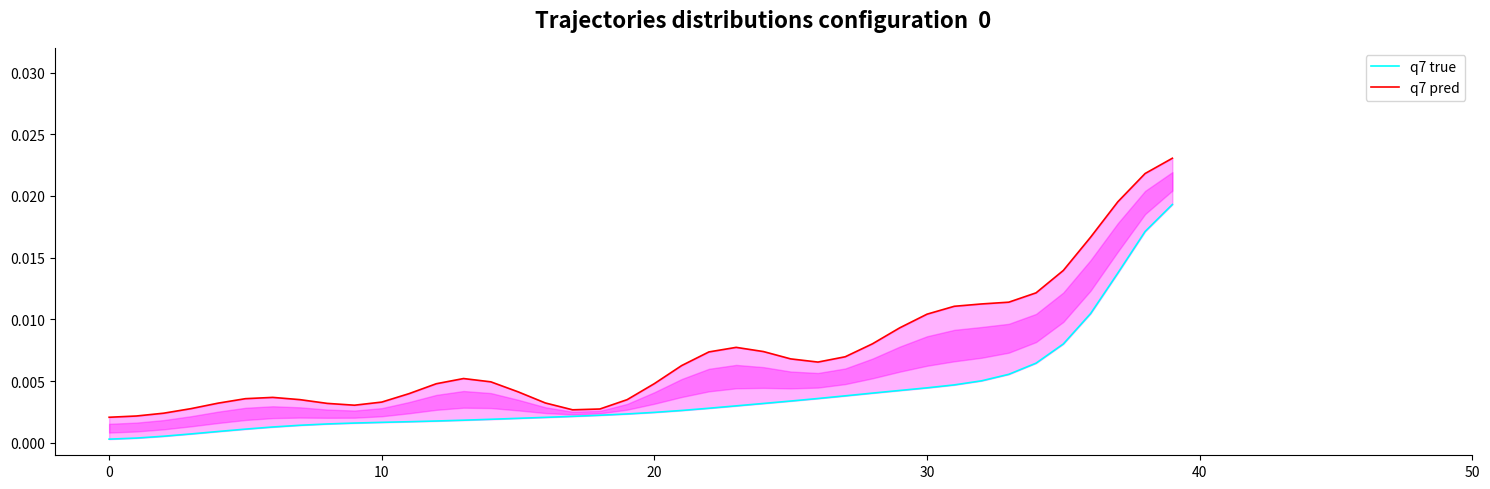

The value of q7 true at 28 is 0.0. True or false?

True